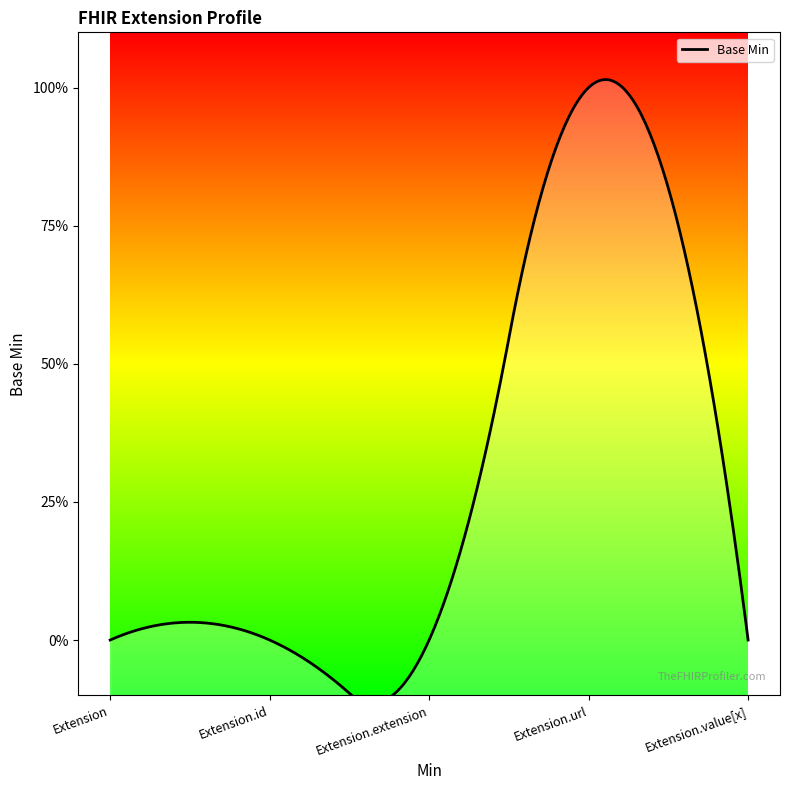

What is the greatest value displayed?

1